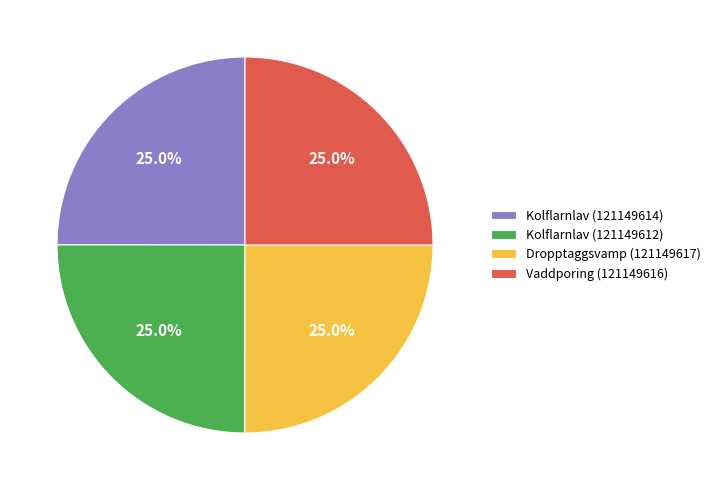

What is the ratio of the value at Dropptaggsvamp (121149617) to the value at Vaddporing (121149616)?

1.0